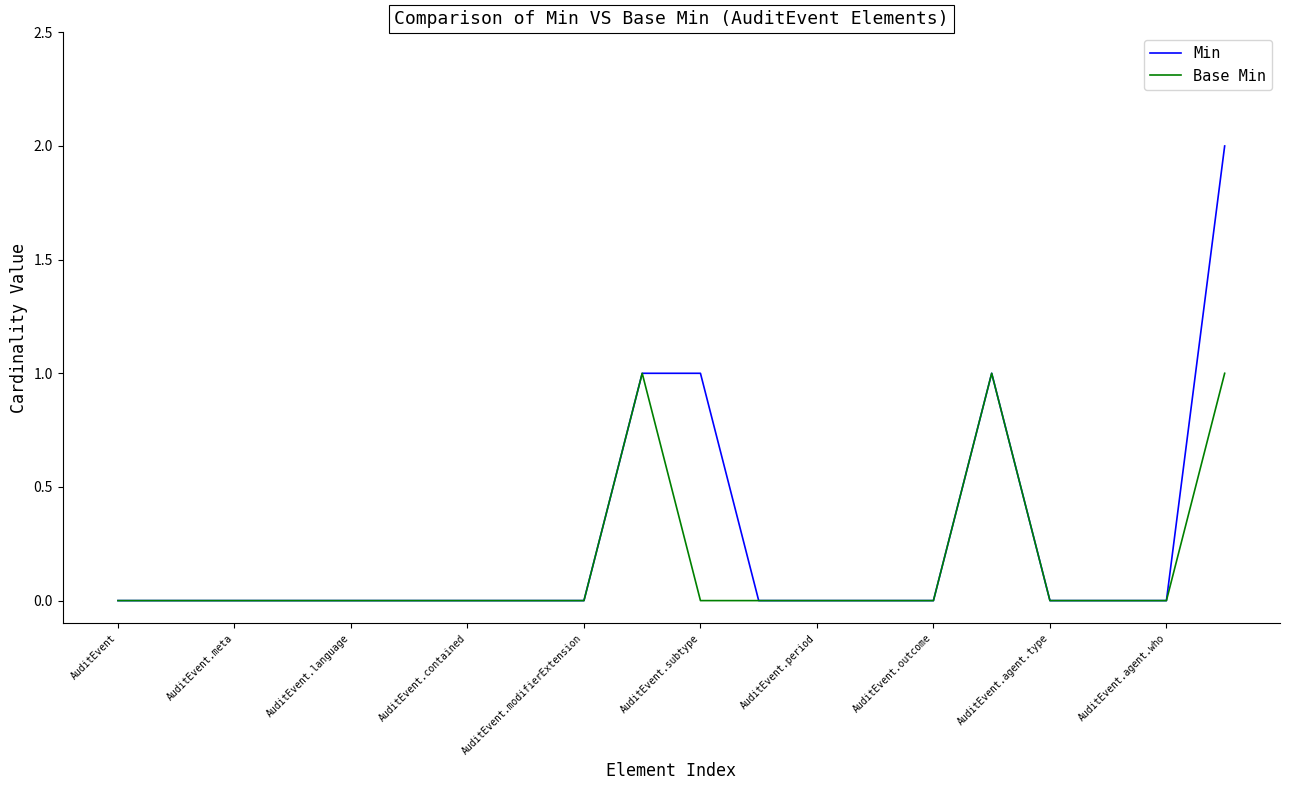

Which series has the largest total across all categories?

Min